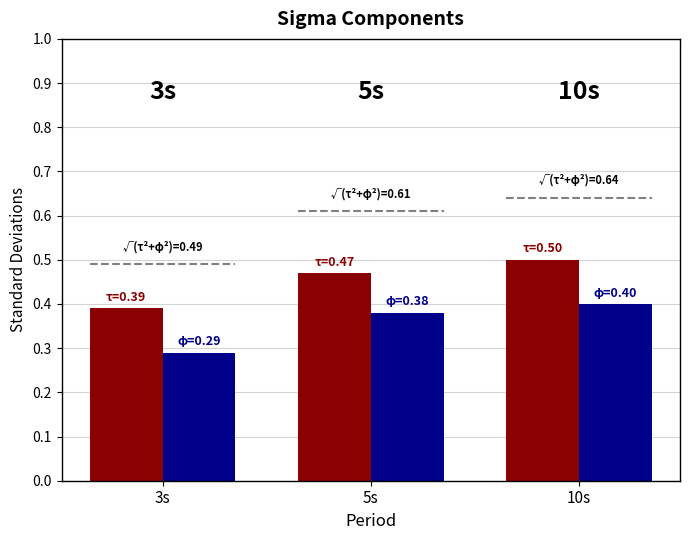

Which label corresponds to the largest value in the chart?

10s